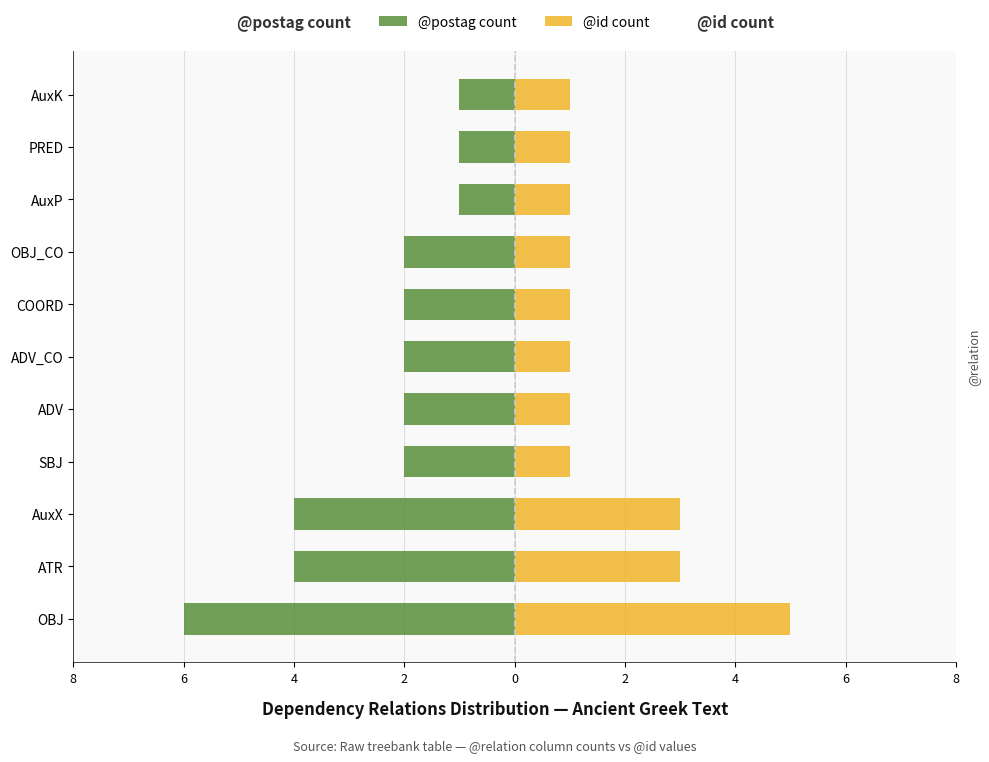

What is the average value of the @postag count series?

-2